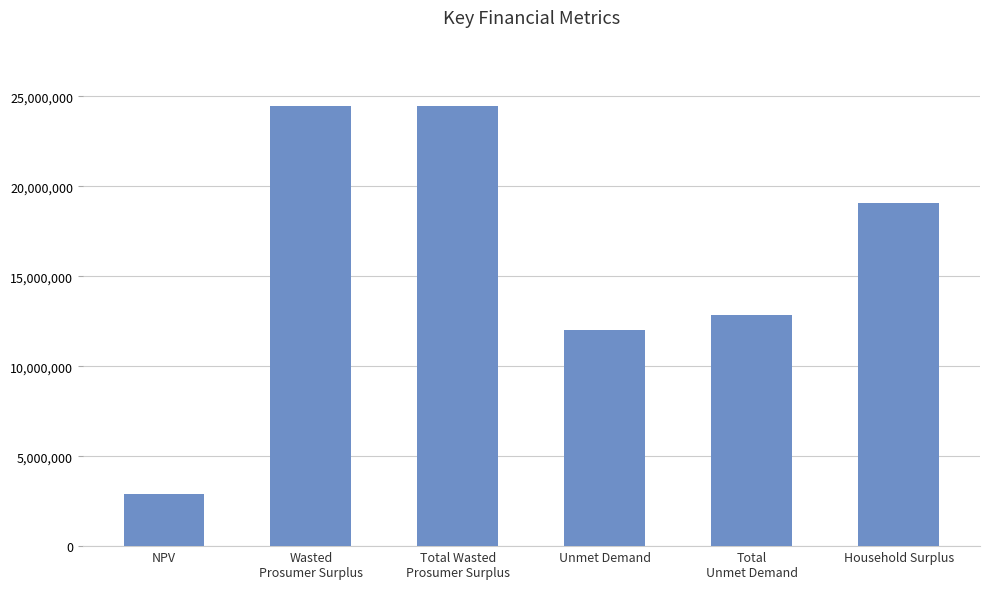

Approximately how many times larger is the value at Unmet Demand compared to NPV?

4.2